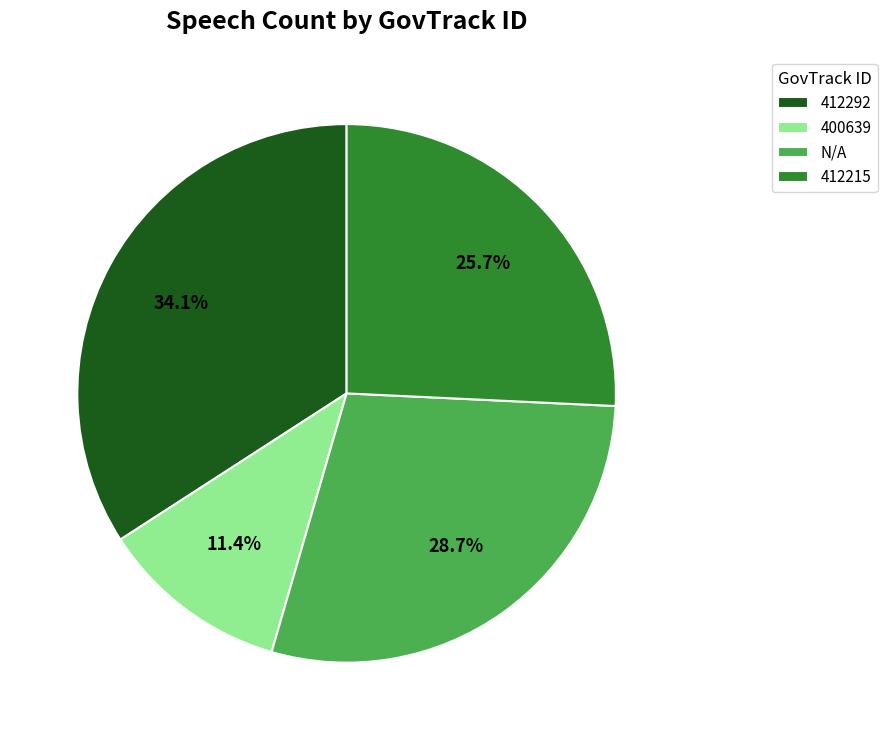

How many segments does this pie chart have?

4